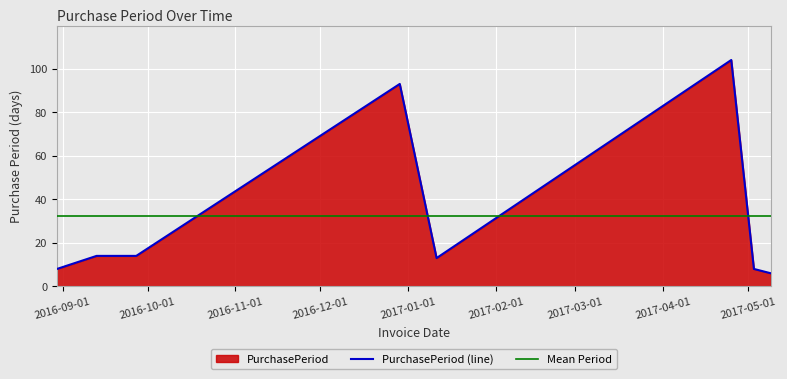

What is the label of the 8th point from the right?

2016-08-30